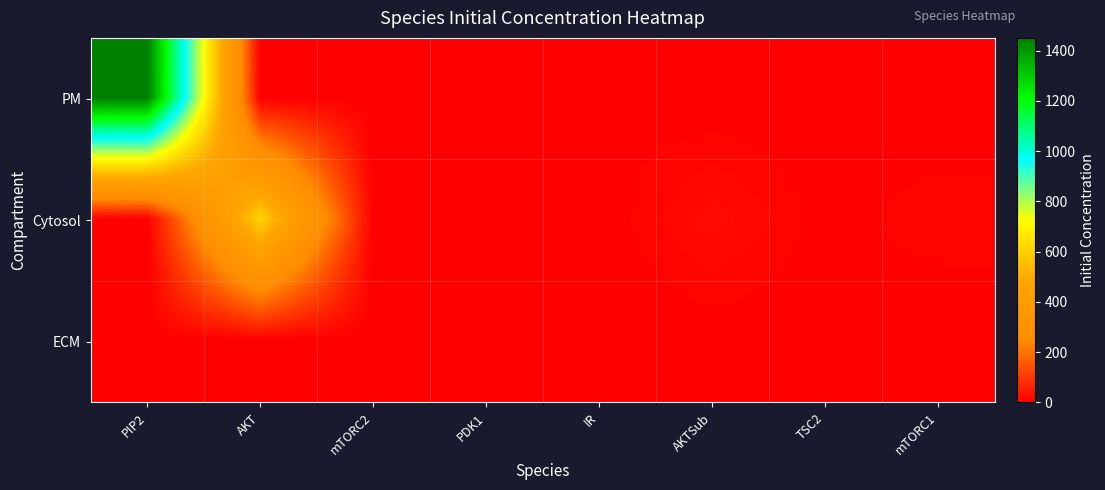

What is the total value across all series at TSC2?

3.0